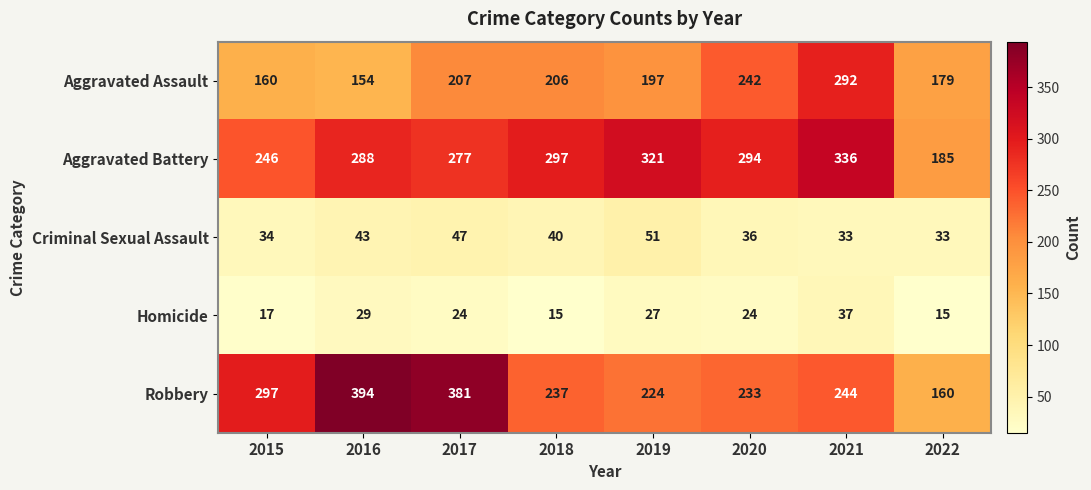

At which label does Homicide reach its peak?

2021